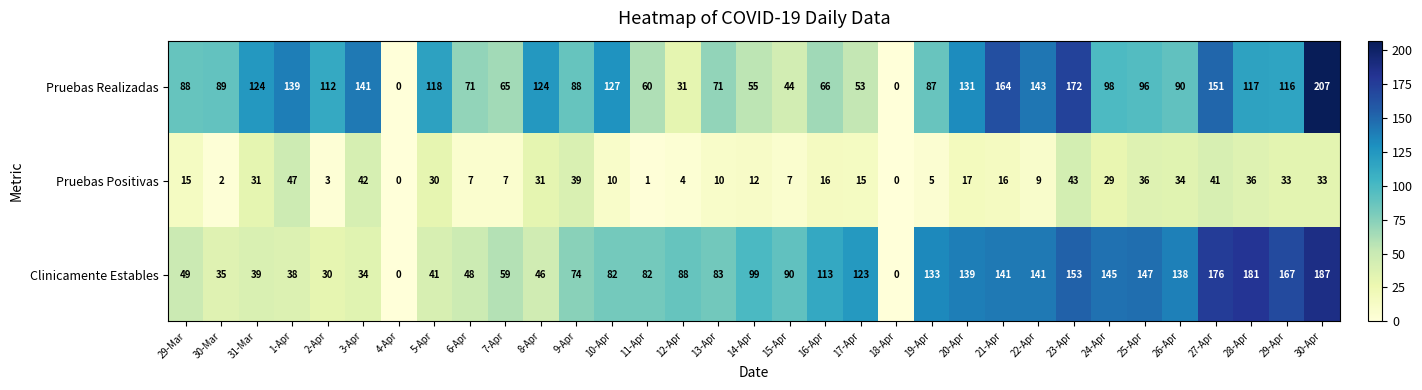

Where does the Pruebas Positivas series first go above 16?

31-Mar